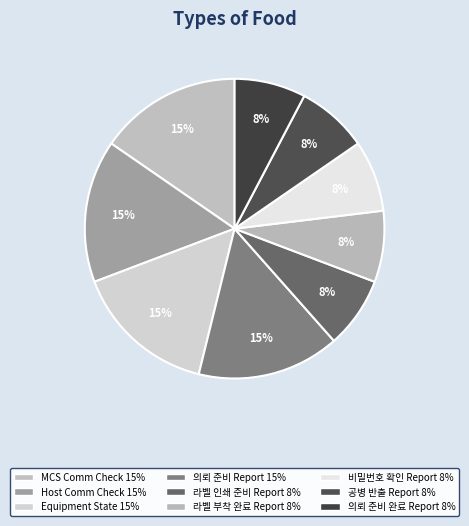

How many slices are in this pie chart?

9